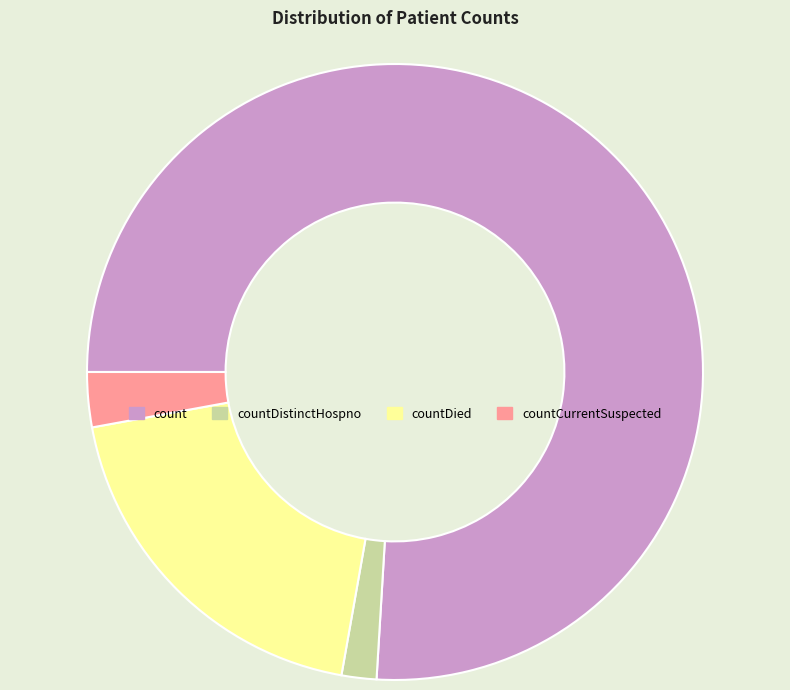

How many slices are in this pie chart?

4